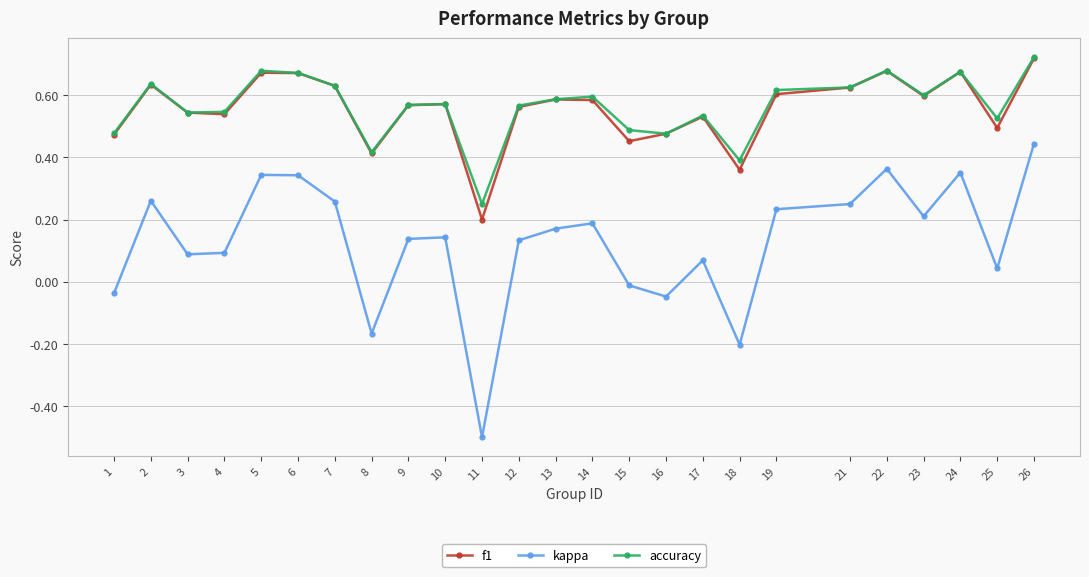

At which label does kappa first exceed 0?

2